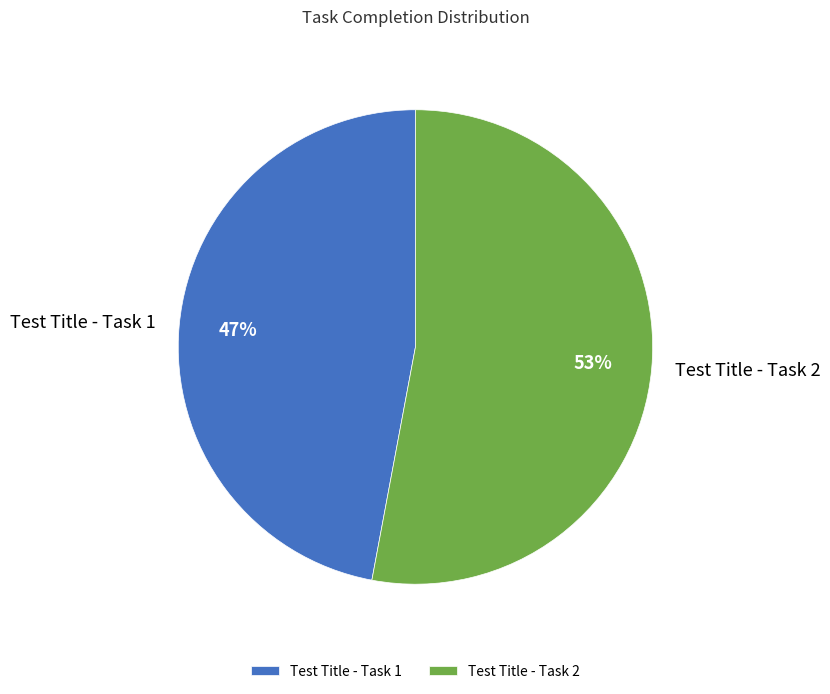

How many slices are in this pie chart?

2